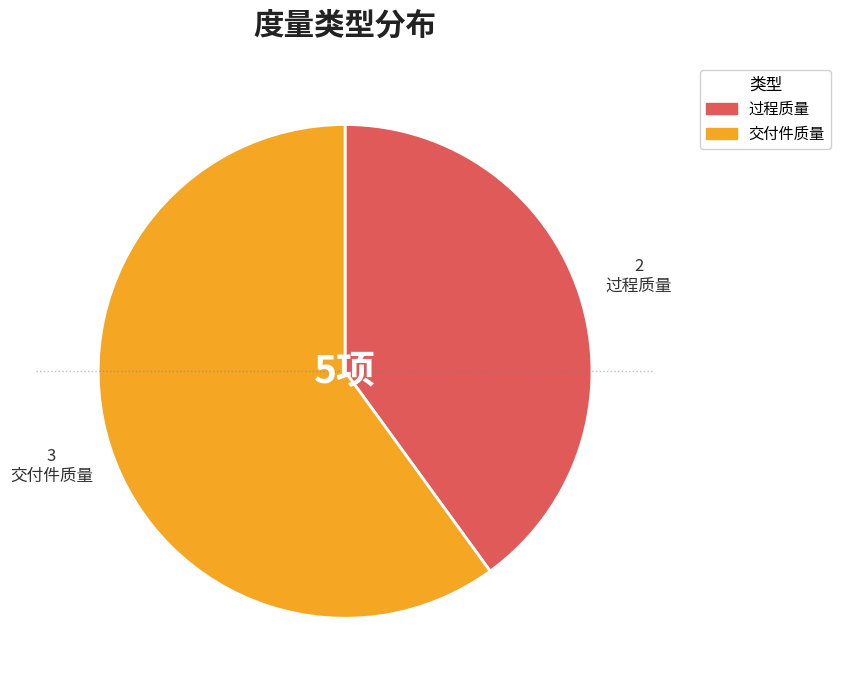

Combined, do 交付件质量 and 过程质量 account for over 50%?

Yes